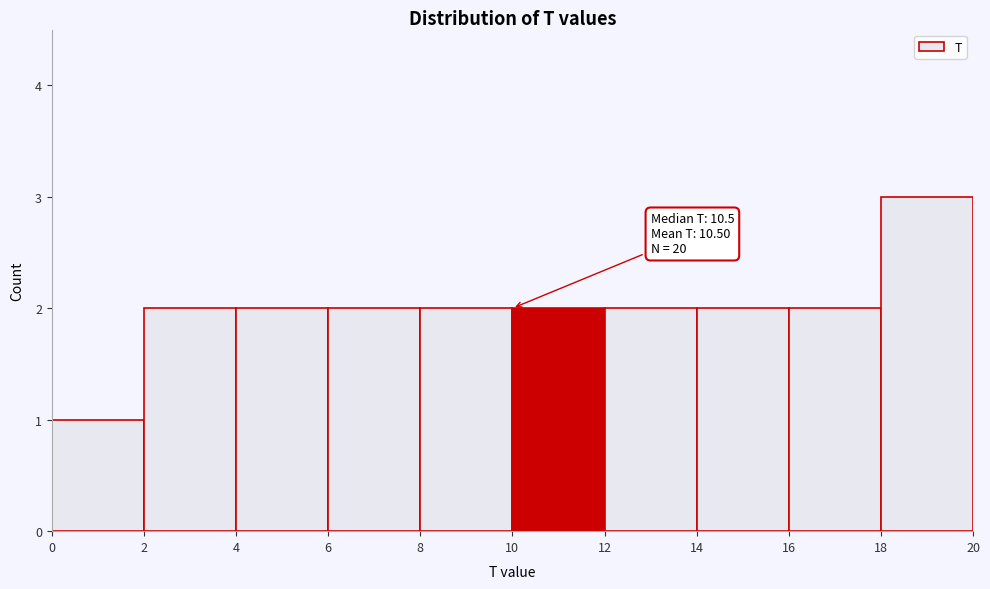

Which range on the x-axis has the tallest bar?

18 to 20